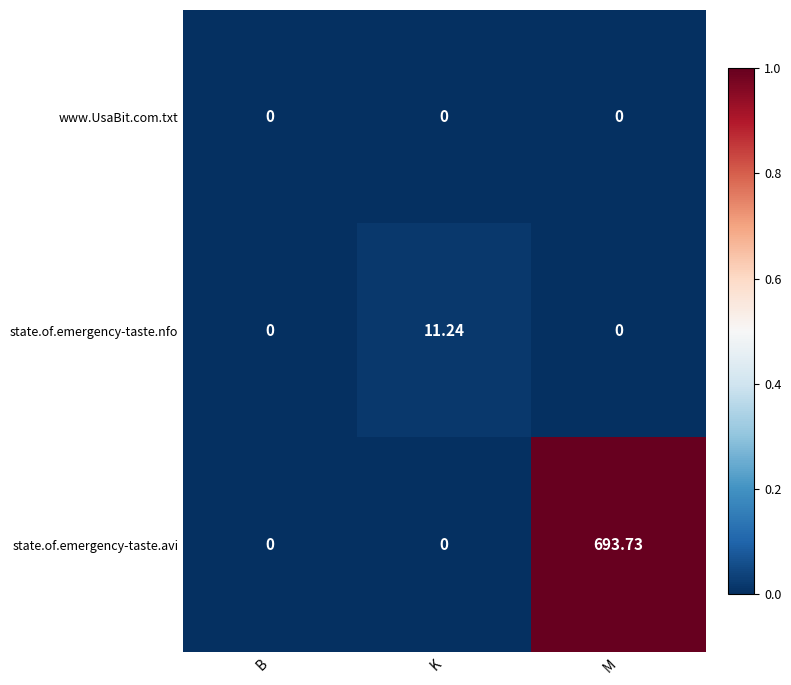

At which category does the chart reach its peak across all series?

M